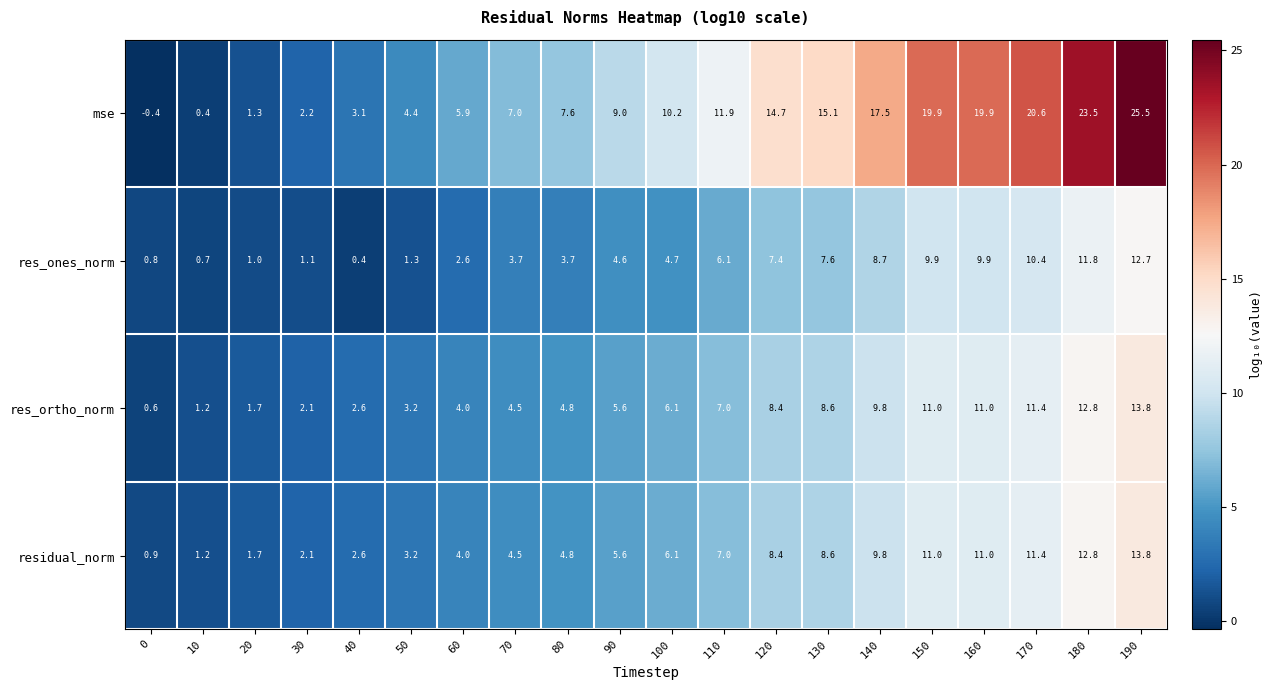

What is the maximum value for res_ones_norm?

12.7